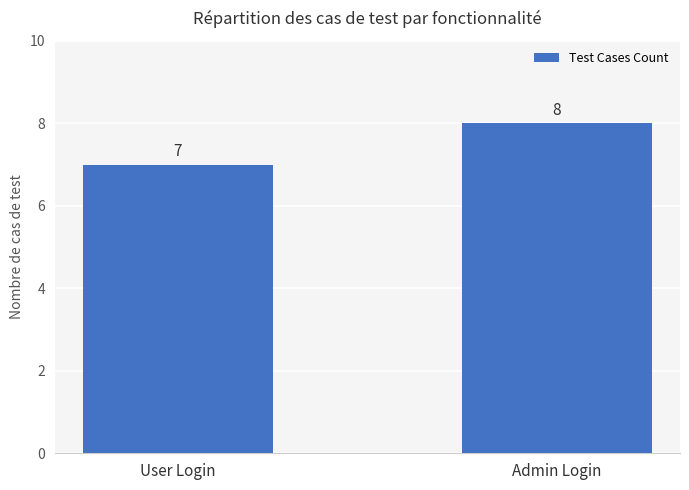

What is the ratio of the value at Admin Login to the value at User Login?

1.1